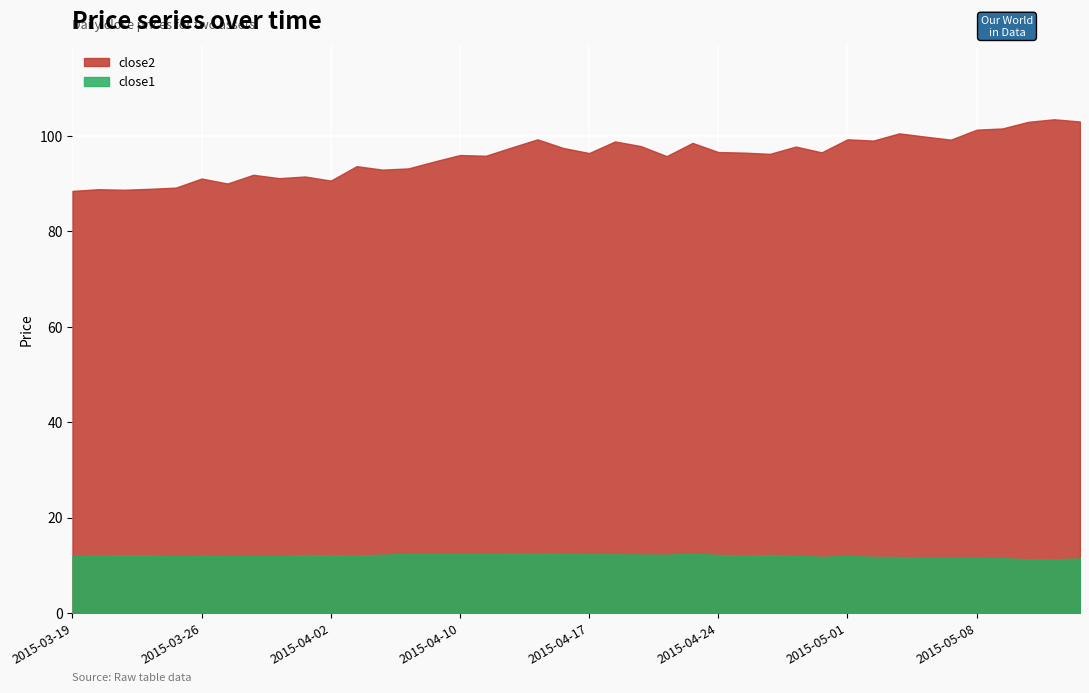

Reading left to right, extract all data points from this chart.

close2: 2015-03-19=88.5	2015-03-20=88.8	2015-03-23=88.7	2015-03-24=88.9	2015-03-25=89.2	2015-03-26=91.1	2015-03-27=90.0	2015-03-30=91.9	2015-03-31=91.2	2015-04-01=91.5	2015-04-02=90.6	2015-04-06=93.7	2015-04-07=92.9	2015-04-08=93.2	2015-04-09=94.6	2015-04-10=96.0	2015-04-13=95.9	2015-04-14=97.6	2015-04-15=99.3	2015-04-16=97.5	2015-04-17=96.4	2015-04-20=98.9	2015-04-21=97.9	2015-04-22=95.8	2015-04-23=98.5	2015-04-24=96.6	2015-04-27=96.5	2015-04-28=96.3	2015-04-29=97.8	2015-04-30=96.6	2015-05-01=99.3	2015-05-04=99.0	2015-05-05=100.5	2015-05-06=99.9	2015-05-07=99.2	2015-05-08=101.3	2015-05-11=101.6	2015-05-12=103.0	2015-05-13=103.5	2015-05-14=103.0
close1: 2015-03-19=12.0	2015-03-20=12.0	2015-03-23=12.1	2015-03-24=12.1	2015-03-25=11.9	2015-03-26=12.1	2015-03-27=12.0	2015-03-30=11.9	2015-03-31=12.0	2015-04-01=12.1	2015-04-02=12.1	2015-04-06=12.0	2015-04-07=12.2	2015-04-08=12.4	2015-04-09=12.4	2015-04-10=12.5	2015-04-13=12.4	2015-04-14=12.5	2015-04-15=12.5	2015-04-16=12.5	2015-04-17=12.3	2015-04-20=12.3	2015-04-21=12.2	2015-04-22=12.2	2015-04-23=12.4	2015-04-24=12.2	2015-04-27=12.0	2015-04-28=12.1	2015-04-29=12.0	2015-04-30=11.8	2015-05-01=12.0	2015-05-04=11.8	2015-05-05=11.7	2015-05-06=11.6	2015-05-07=11.6	2015-05-08=11.5	2015-05-11=11.5	2015-05-12=11.2	2015-05-13=11.2	2015-05-14=11.4